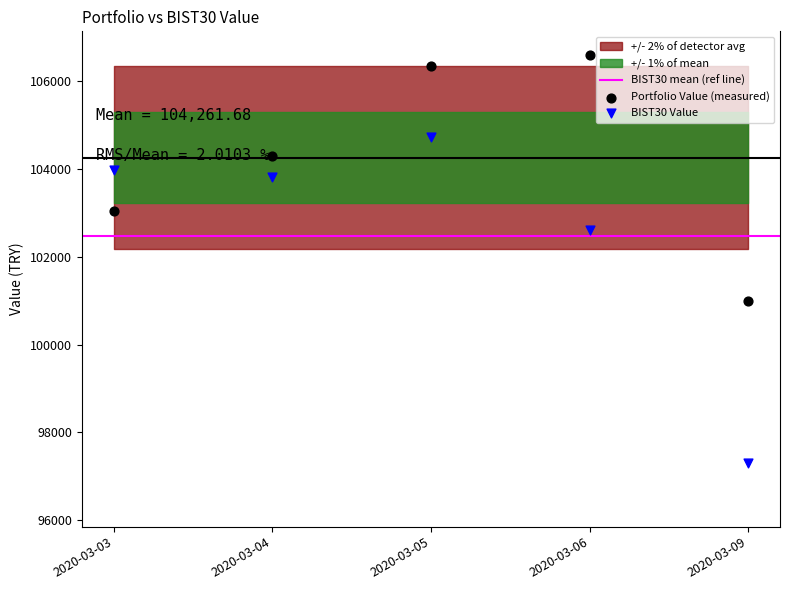

Which series reaches the minimum Y coordinate?

BIST30 Value